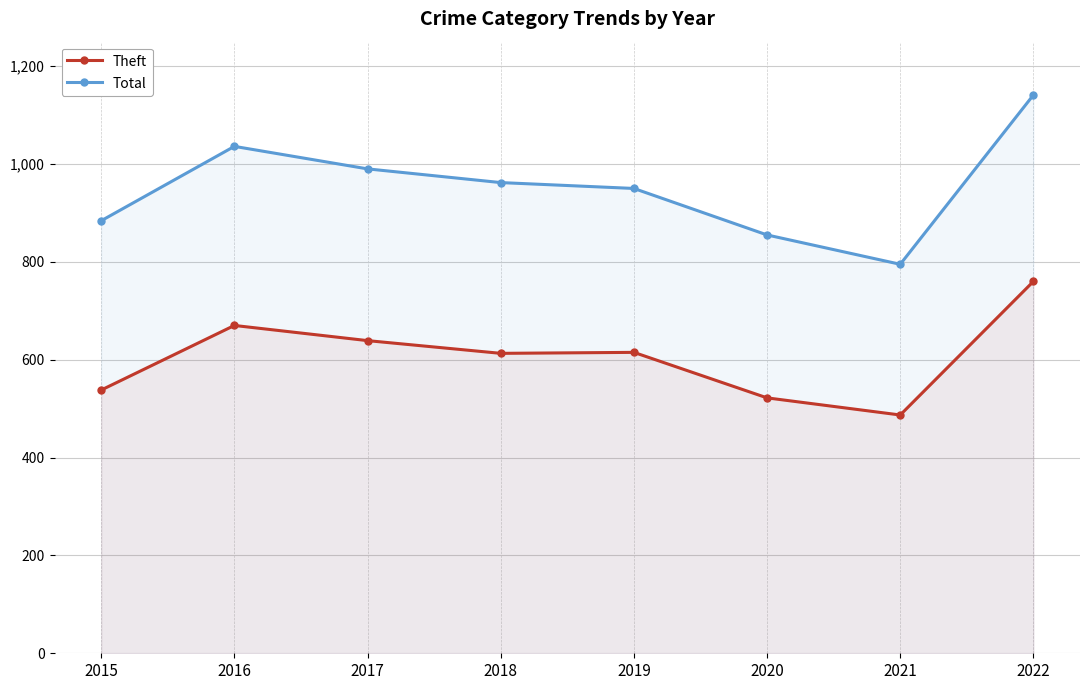

What value does the Total series have at 2016?

1036